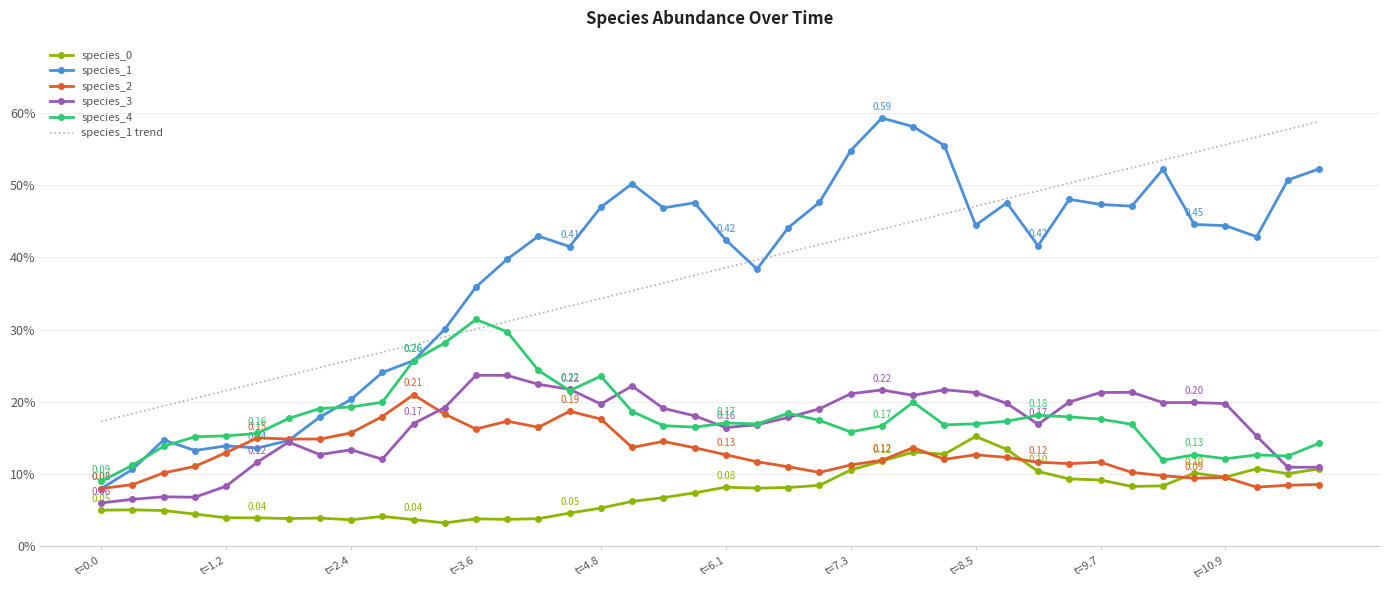

What is the sum of all species_2 values?

5.1